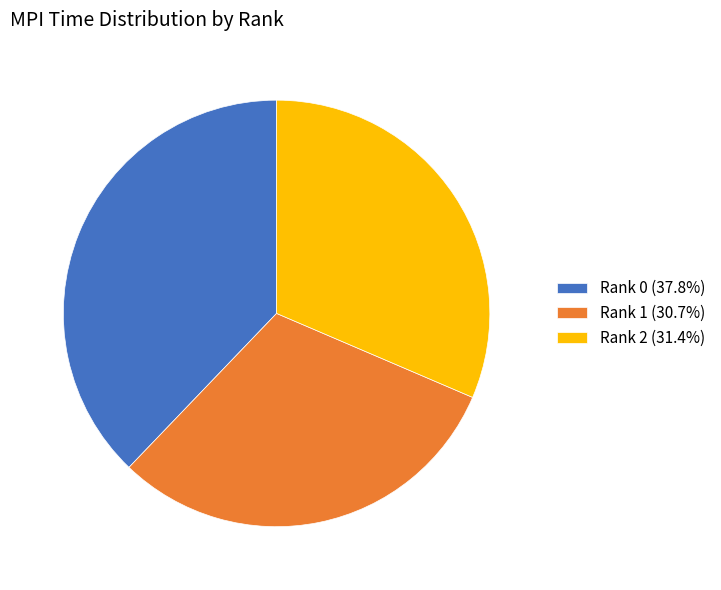

What is the ratio of the value at Rank 0 (37.8%) to the value at Rank 2 (31.4%)?

1.2